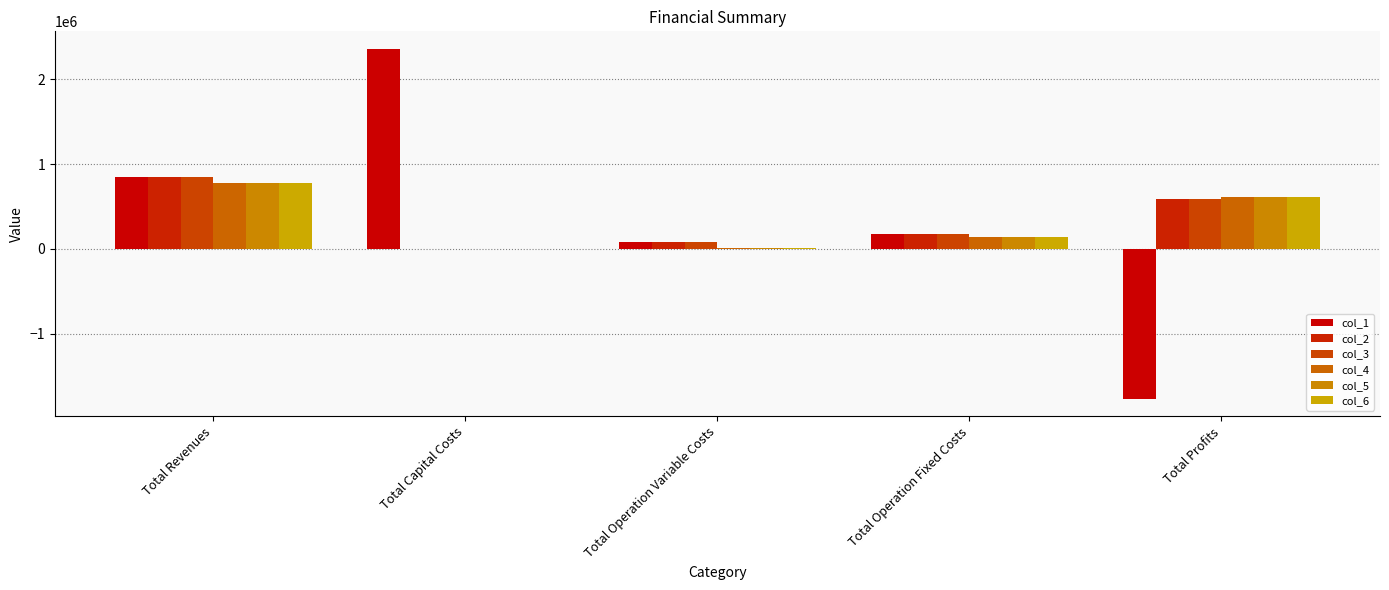

What are all the series names shown in the legend?

col_1, col_2, col_3, col_4, col_5, col_6